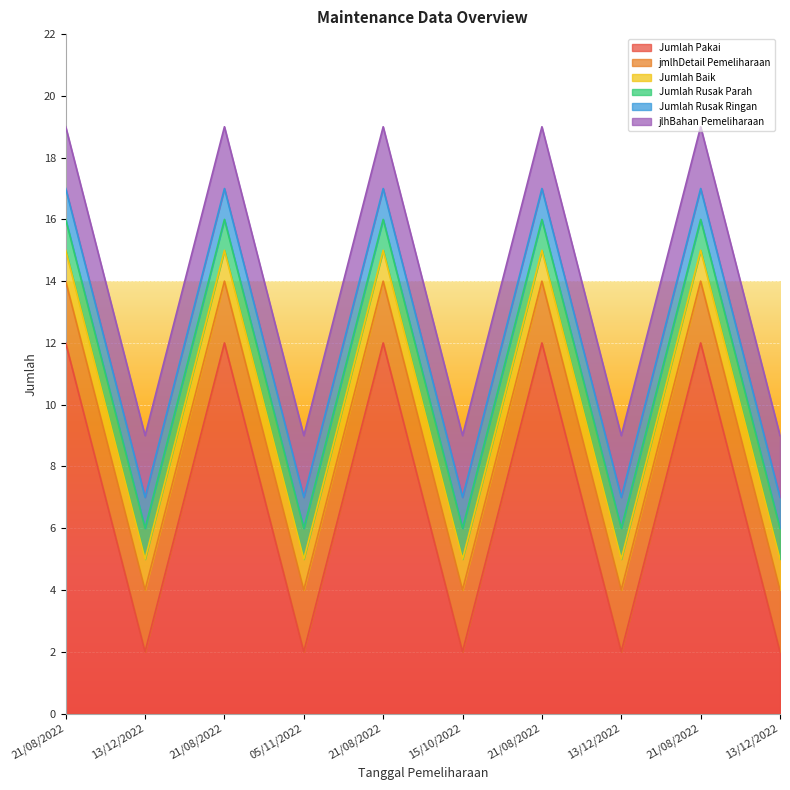

Does the chart display data point markers on the line(s)?

No